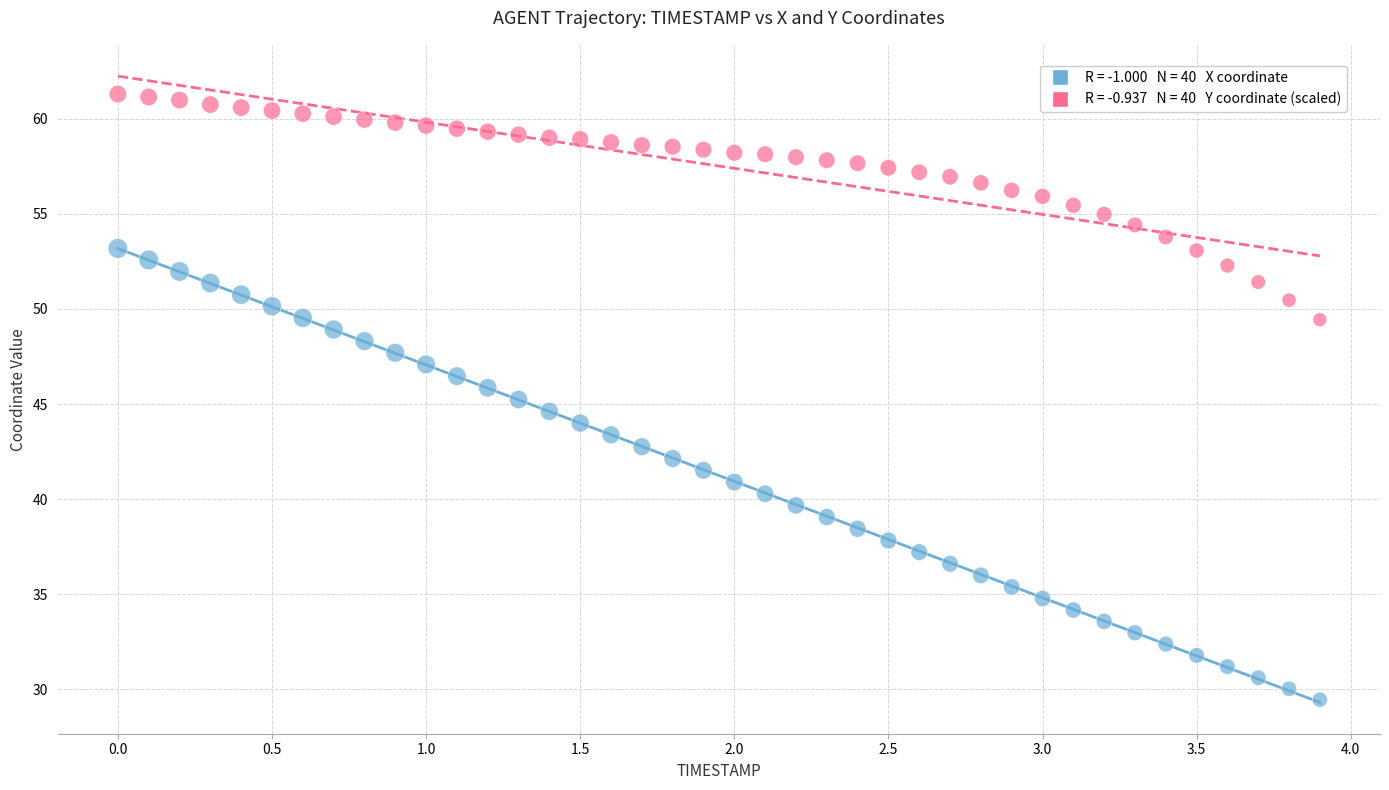

Across all data points, what is the range of X values (max minus min)?

3.9